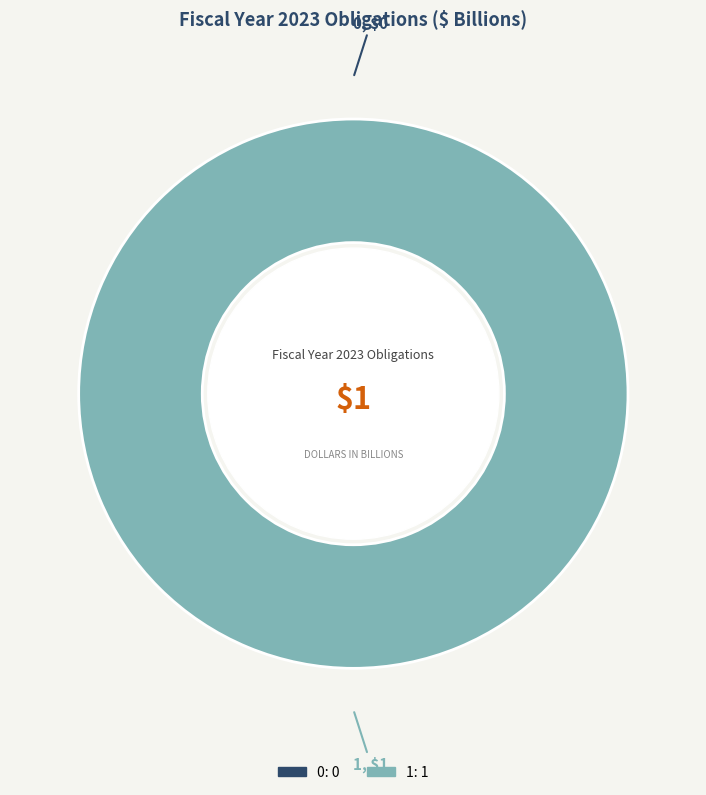

Rank the categories by value from highest to lowest.

1, 0